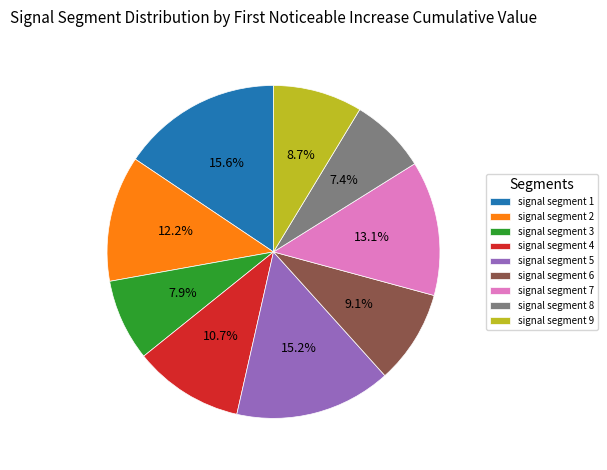

Which has a higher value, signal segment 1 or signal segment 9?

signal segment 1